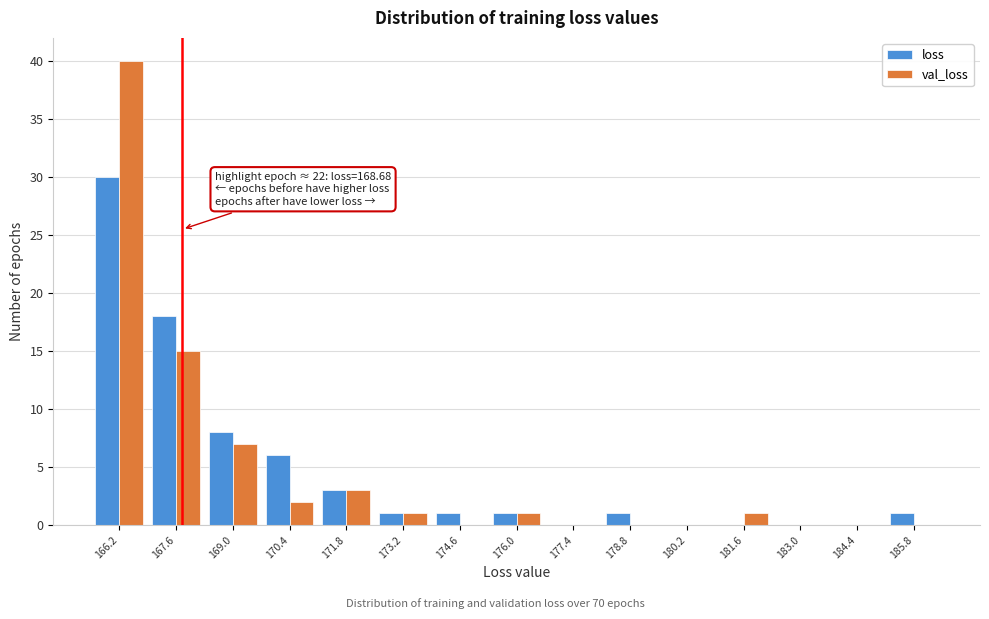

Reading left to right, transcribe all the data shown in this chart.

loss: 166.2=30	167.6=18	169.0=8	170.4=6	171.8=3	173.2=1	174.6=1	176.0=1	177.4=0	178.8=1	180.2=0	181.6=0	183.0=0	184.4=0	185.8=1
val_loss: 166.2=40	167.6=15	169.0=7	170.4=2	171.8=3	173.2=1	174.6=0	176.0=1	177.4=0	178.8=0	180.2=0	181.6=1	183.0=0	184.4=0	185.8=0